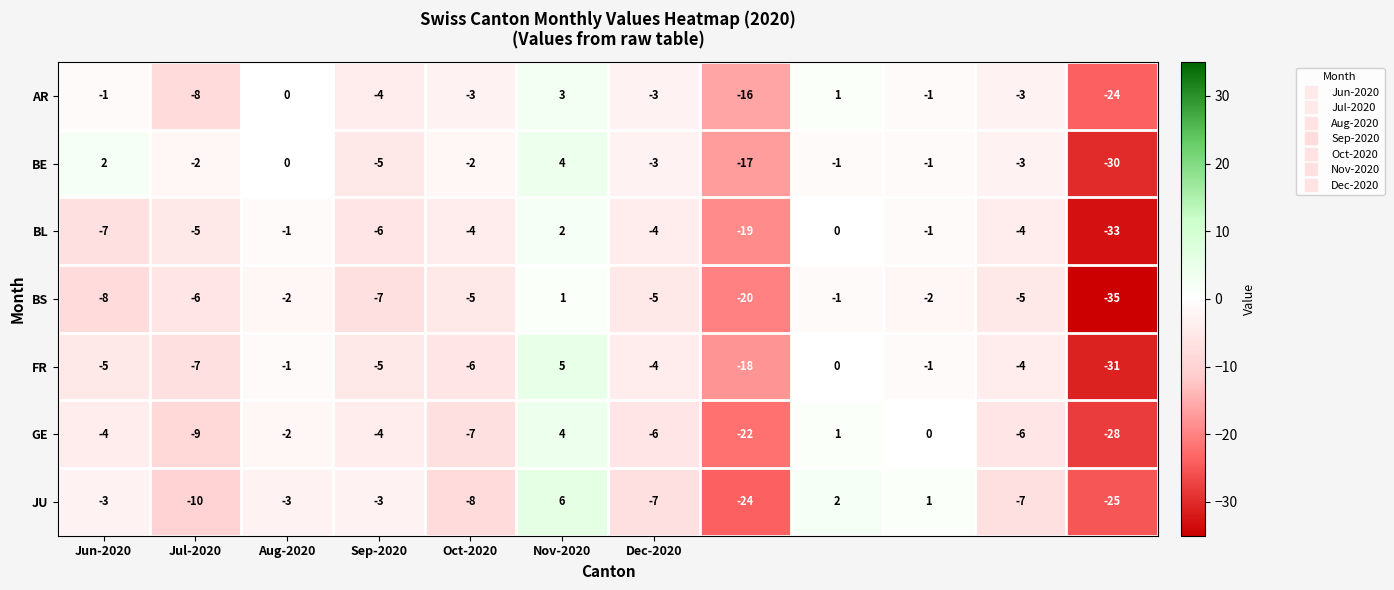

What is the difference between the maximum and minimum values in the BE series?

34